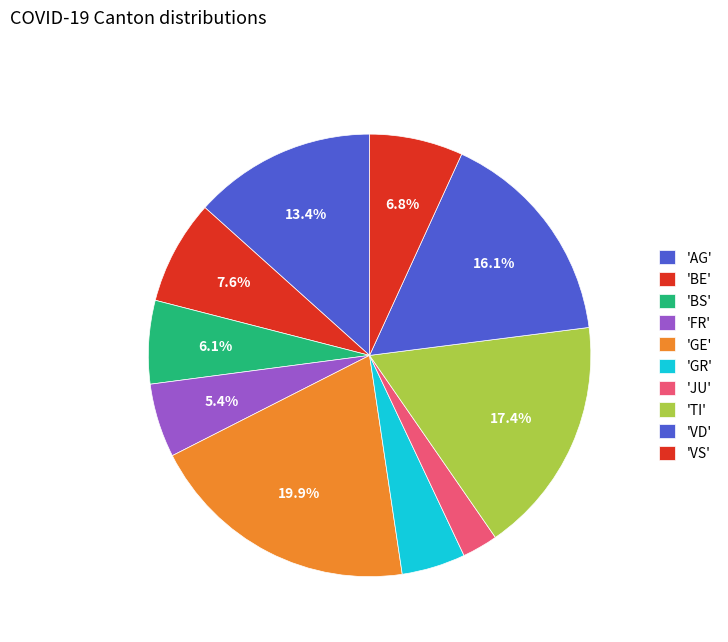

How many segments does this pie chart have?

10